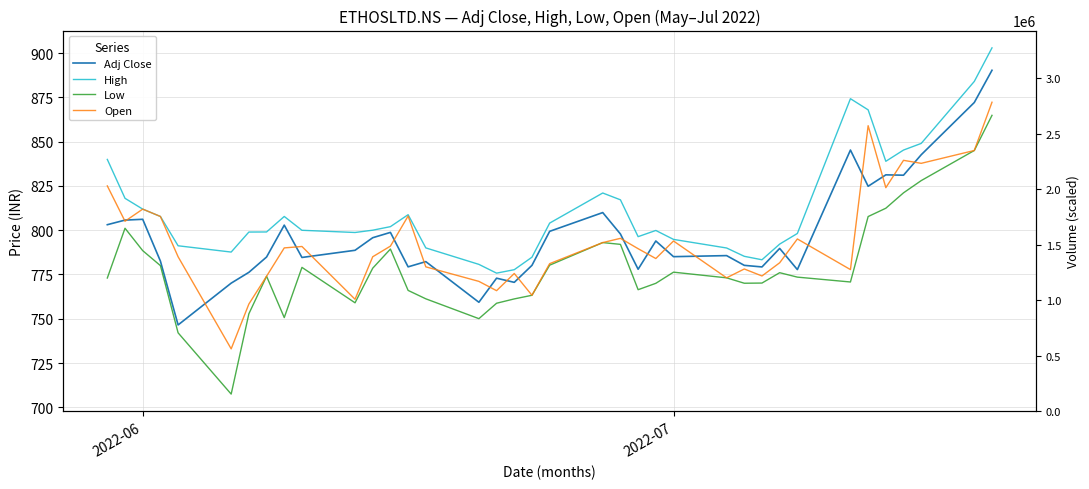

List the series in order of their peak value, lowest first.

Low, Open, Adj Close, High